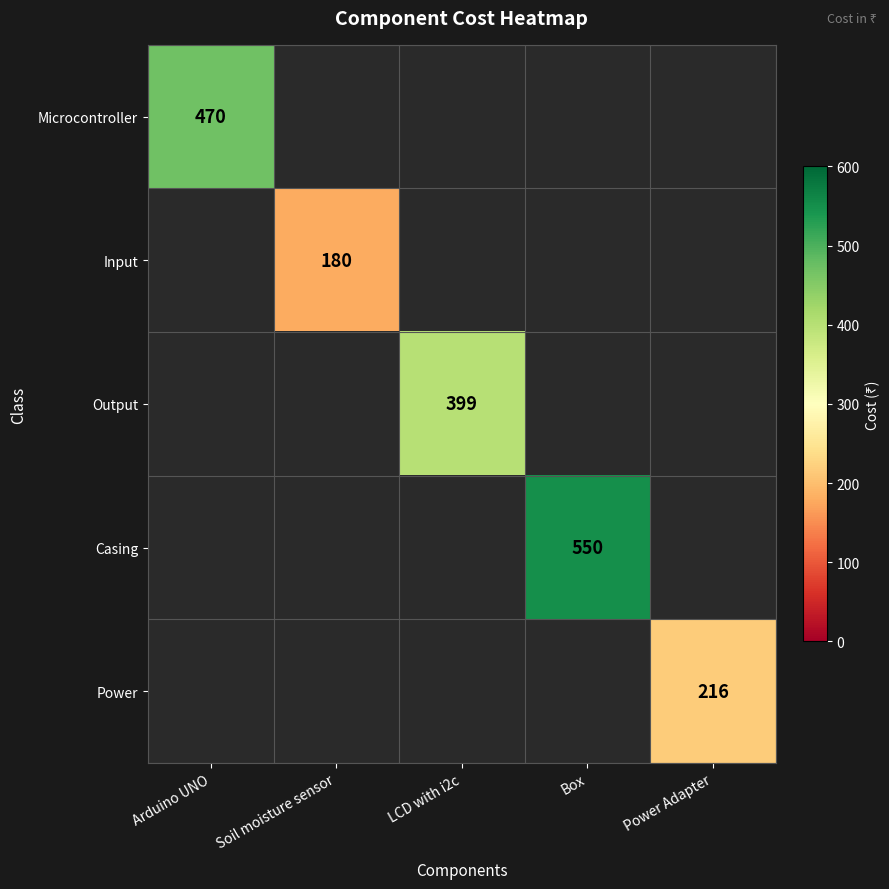

The value of Output at LCD with i2c is 212. True or false?

False